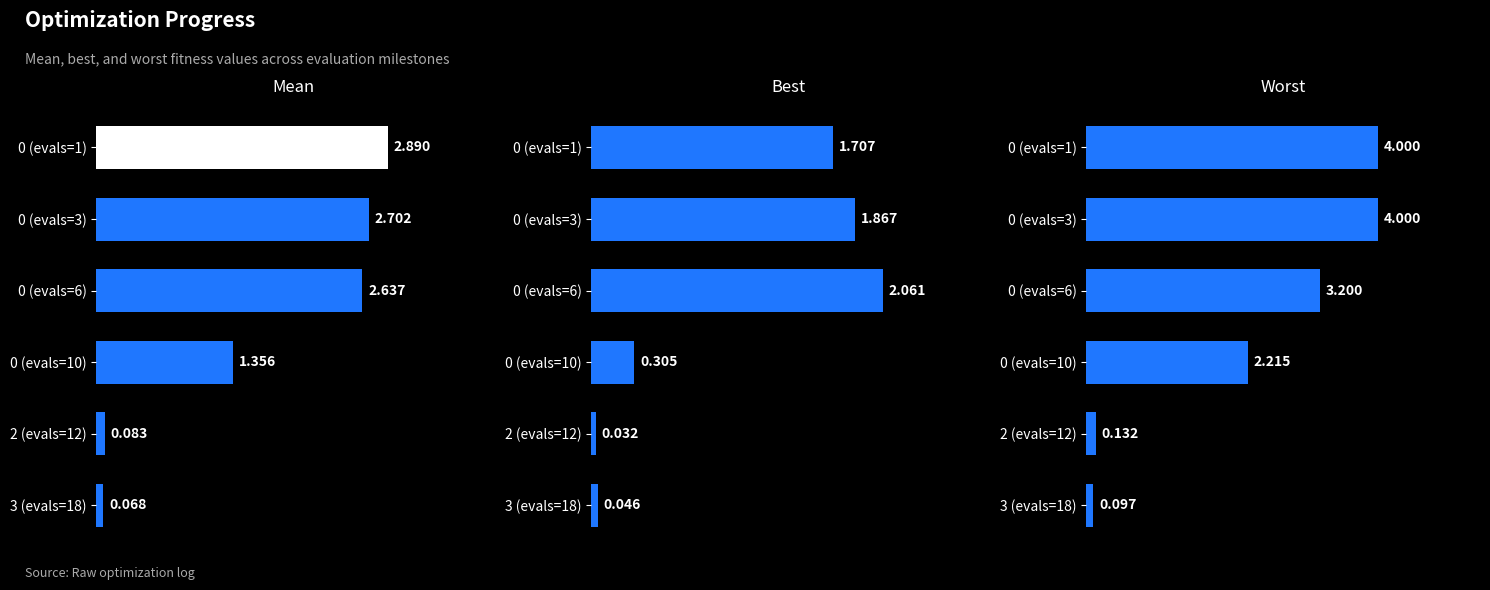

What is the average value of the best series?

1.0